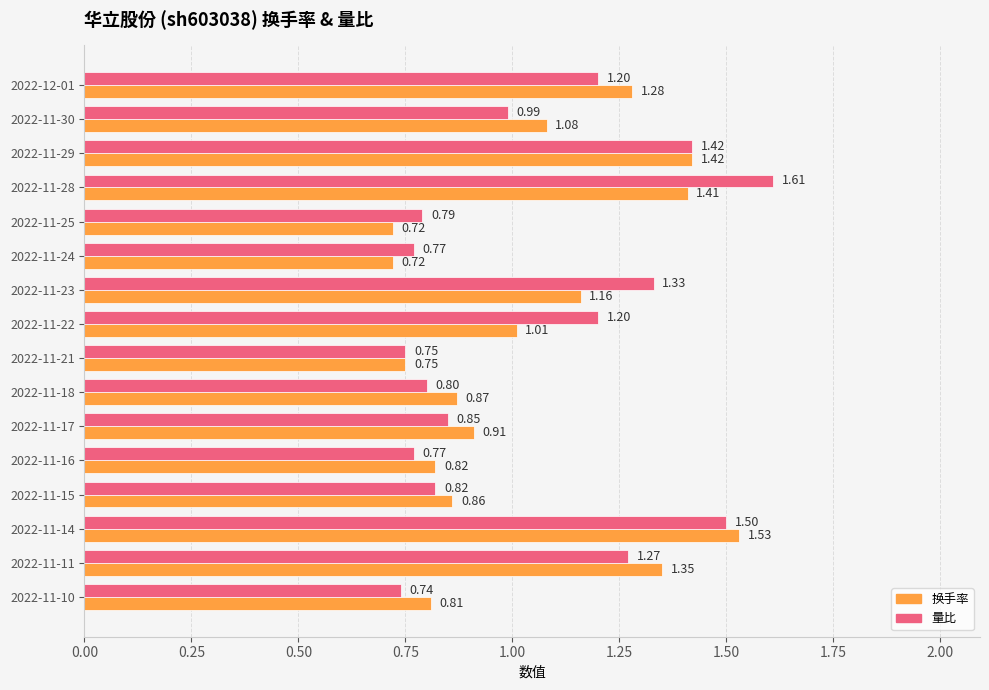

List the series in order of their overall mean, lowest first.

换手率, 量比